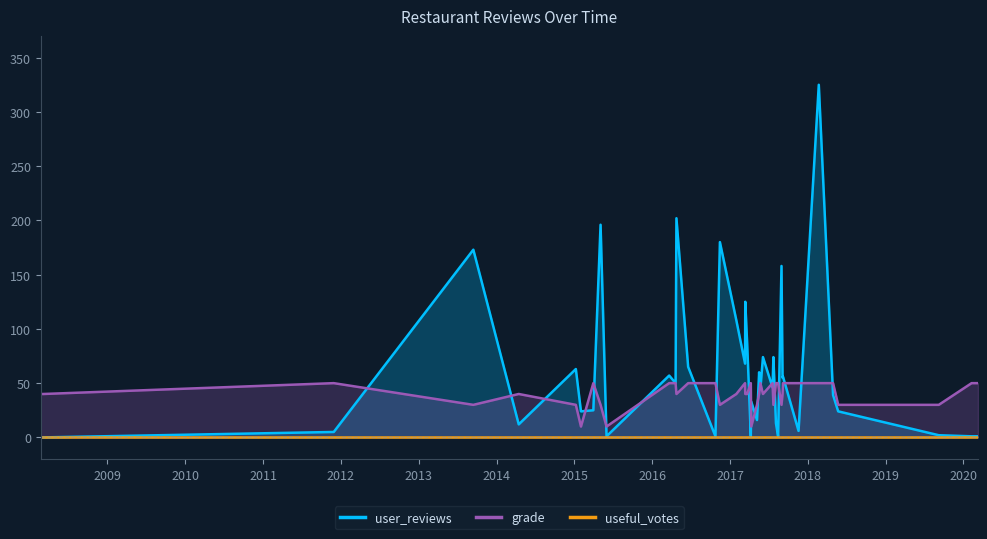

How many categories are shown in the chart?

40